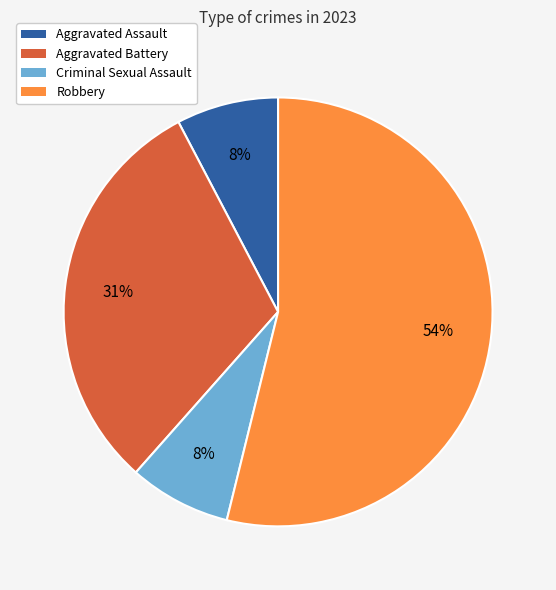

What percentage is the Aggravated Battery slice, to the nearest percent?

31%